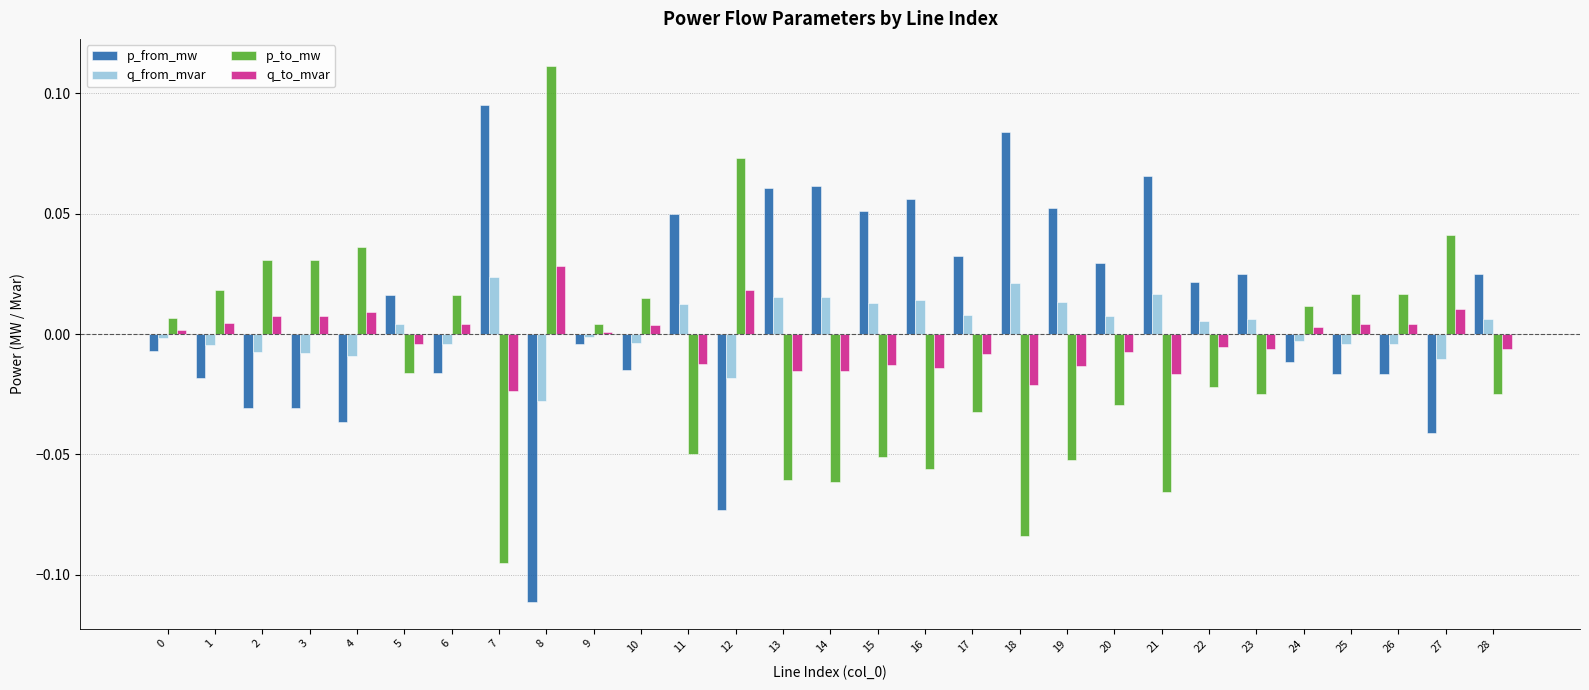

Is it true that q_from_mvar equals 0.0 at 7?

True